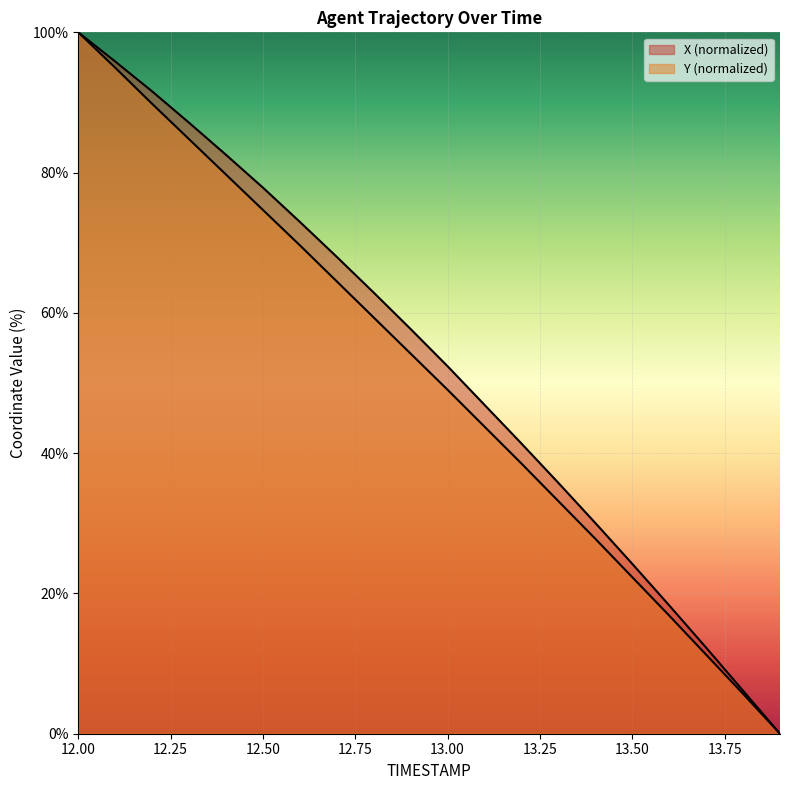

Rank the series by their average value, from lowest to highest.

Y, X